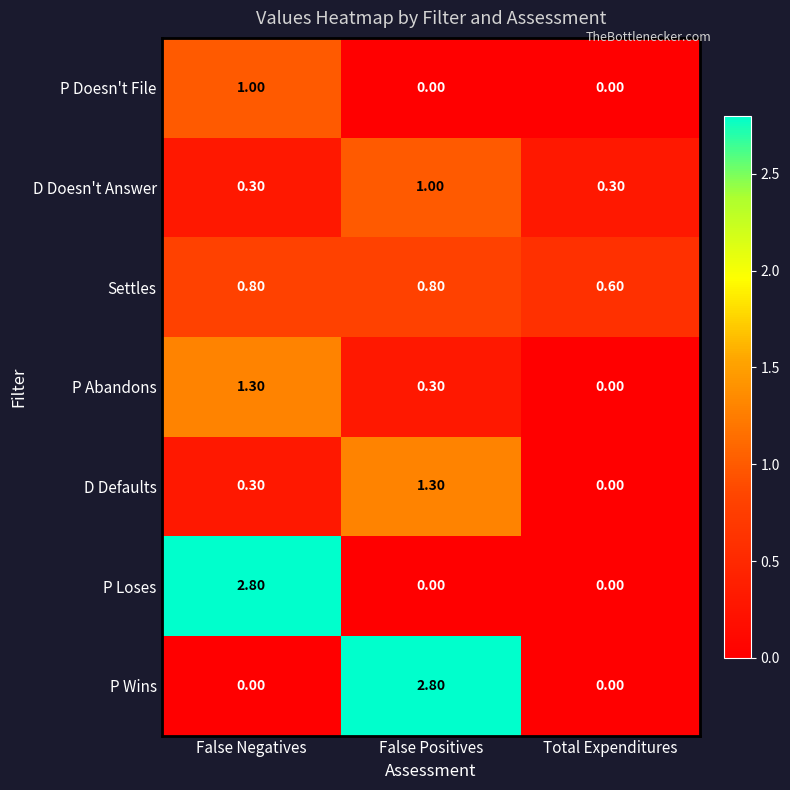

Count the number of categories in the chart.

3